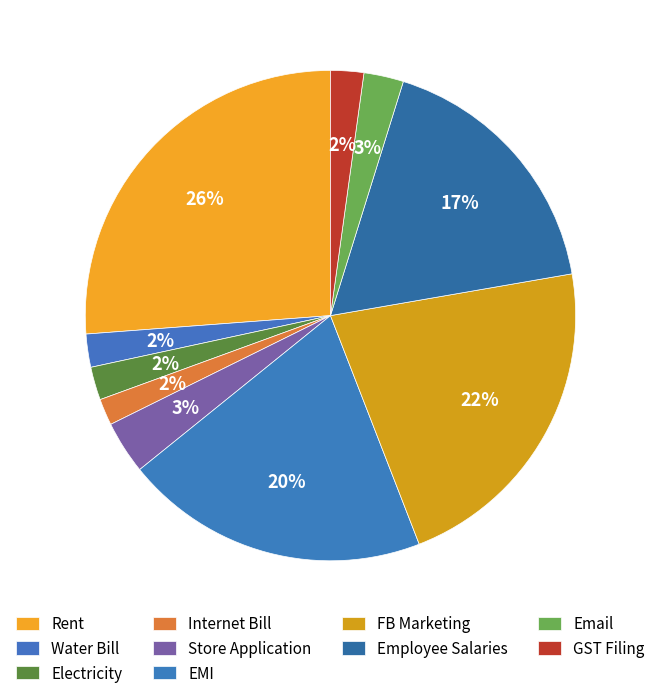

To the nearest percent, what portion does Email represent?

3%